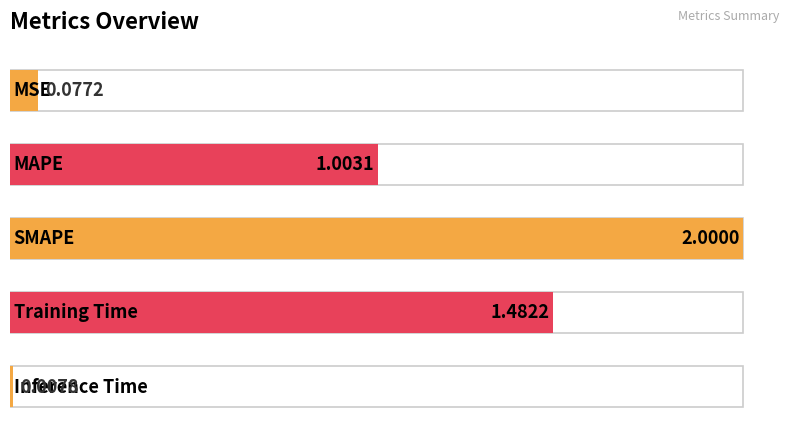

What is the average value?

0.9